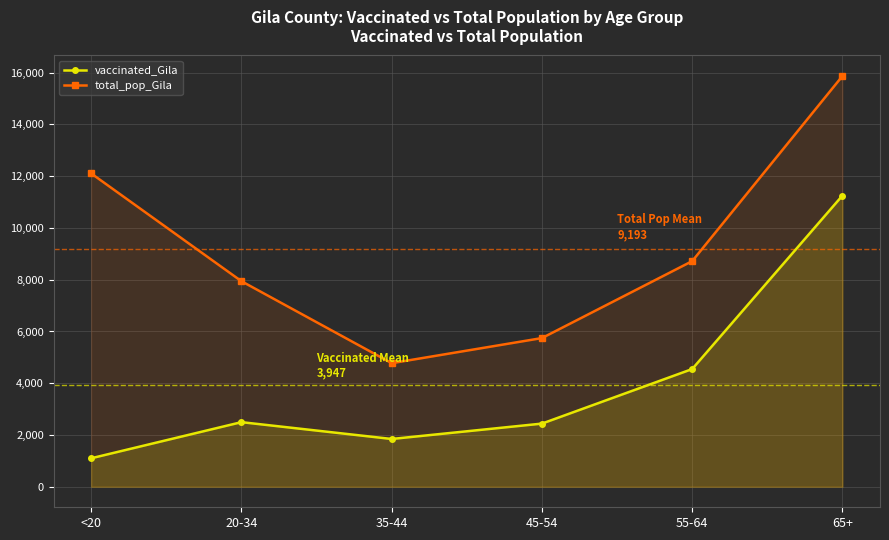

At 45-54, list the series in order from smallest to largest.

vaccinated_Gila, total_pop_Gila